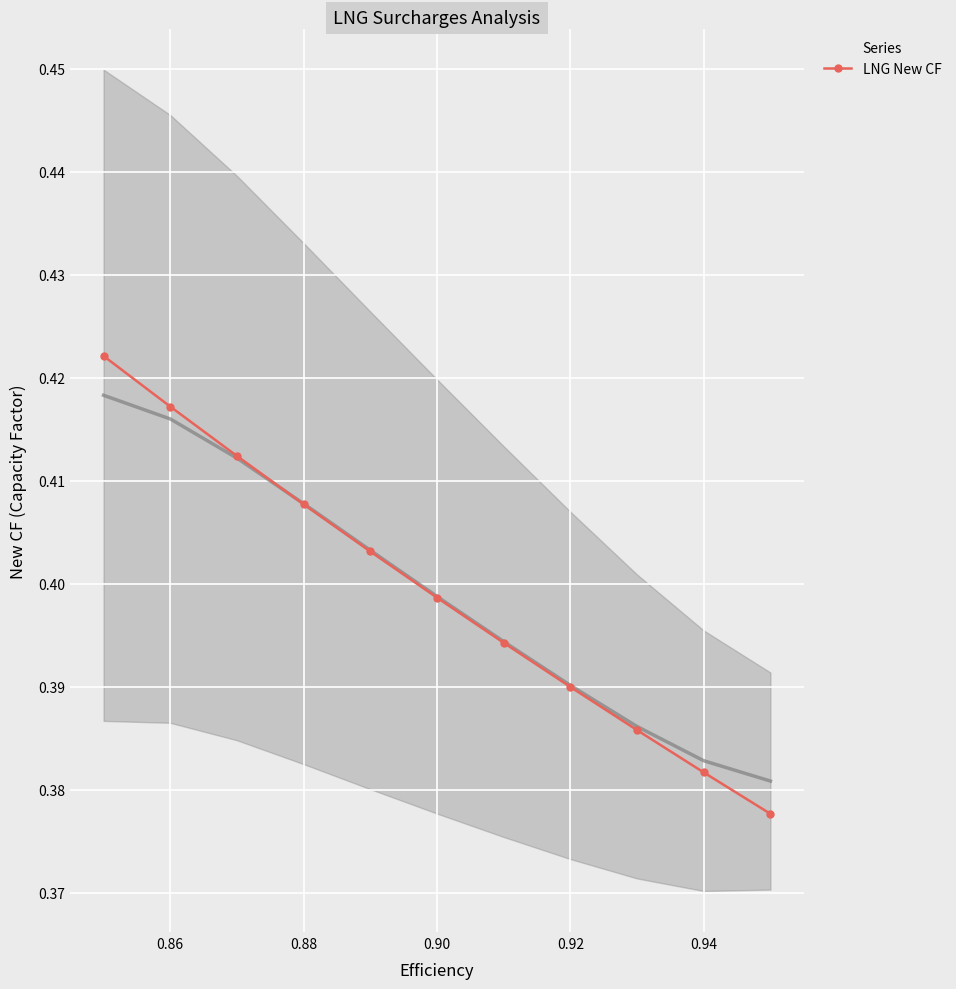

What is the smallest value displayed?

0.4